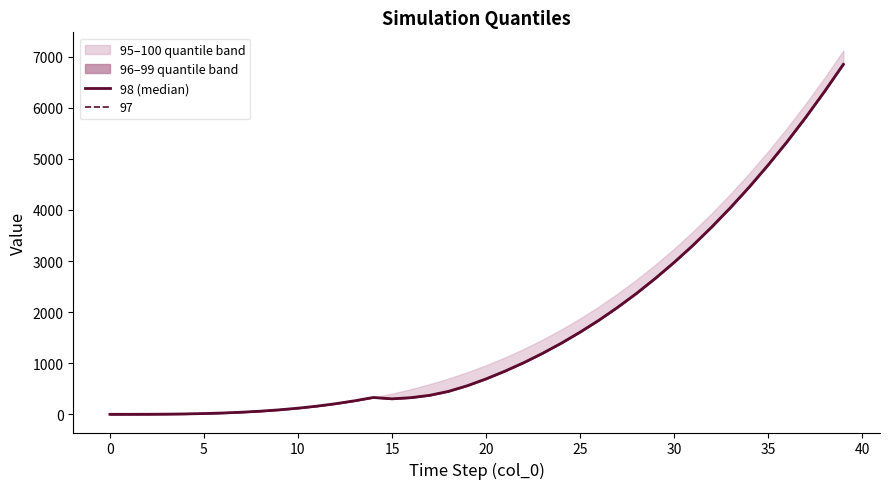

True or false: the data has more than 2 interior local peaks.

False